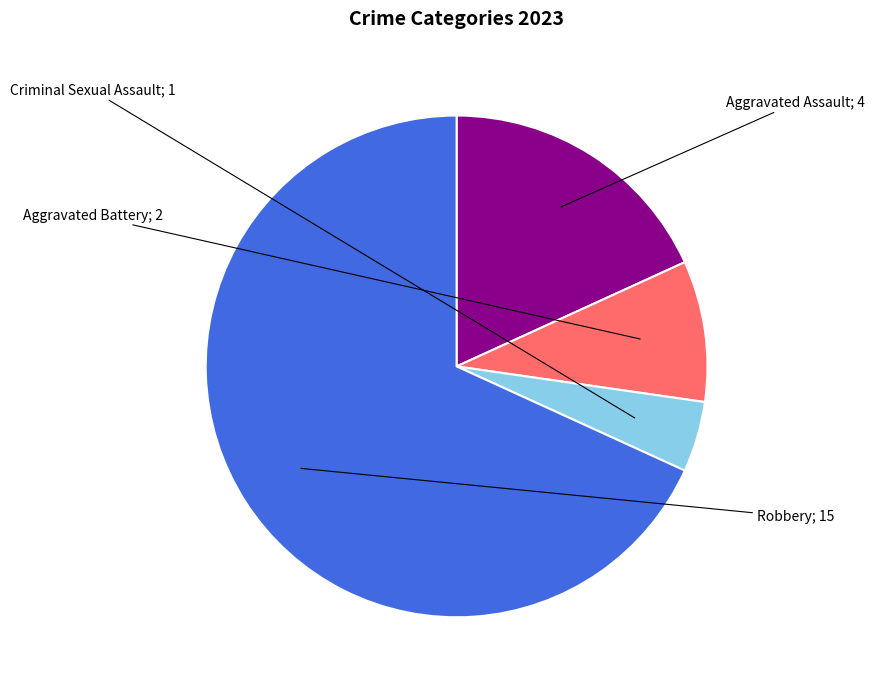

Is there a majority slice in this chart?

Yes